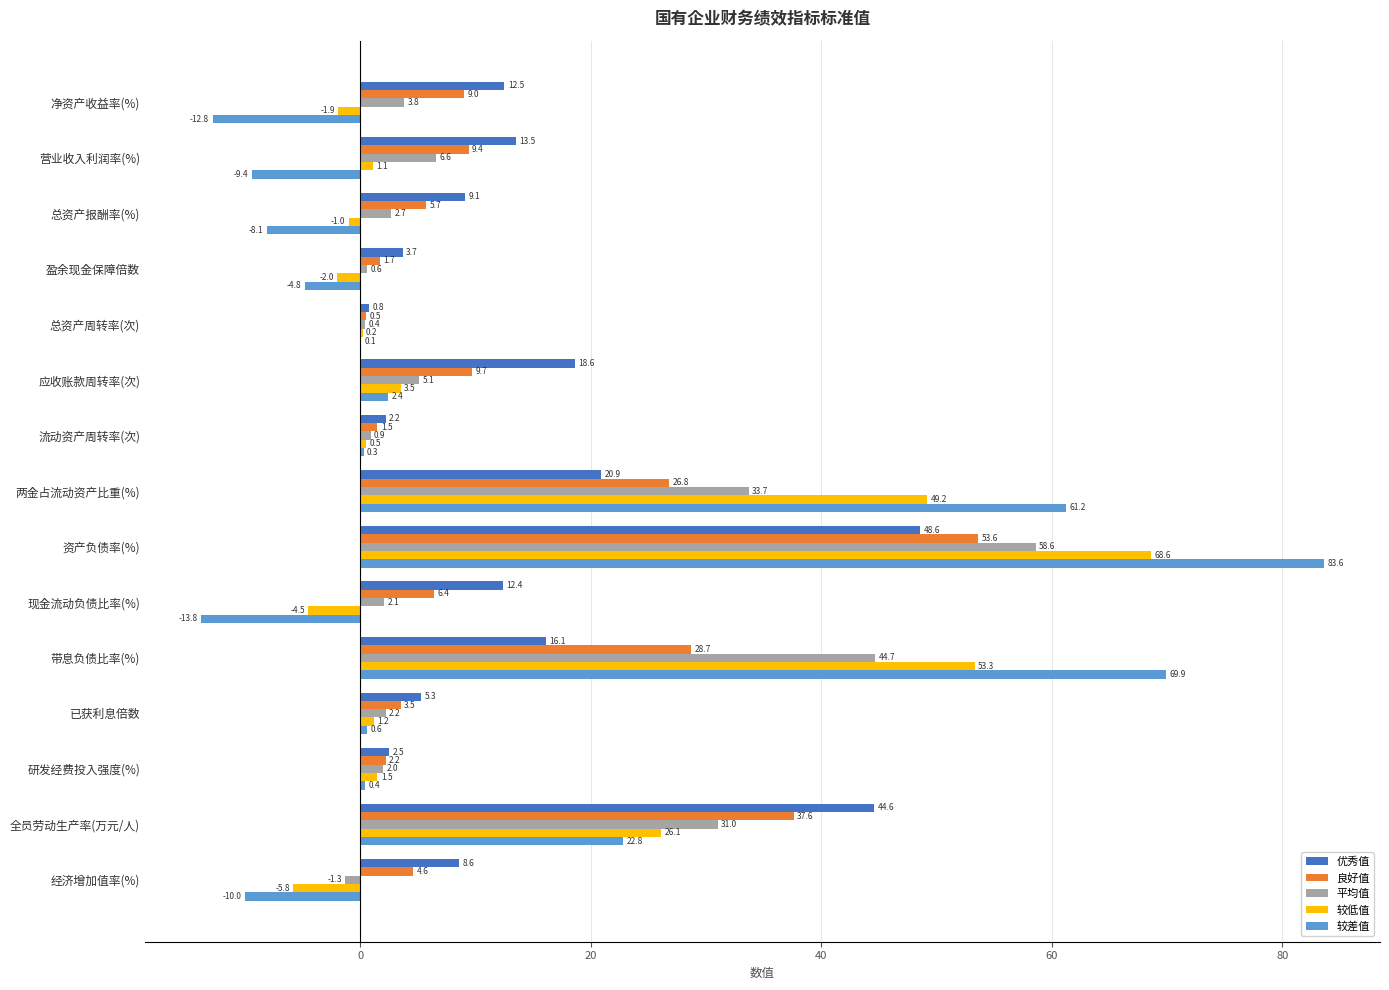

Where is 良好值 nearest to the value 27?

两金占流动资产比重(%)